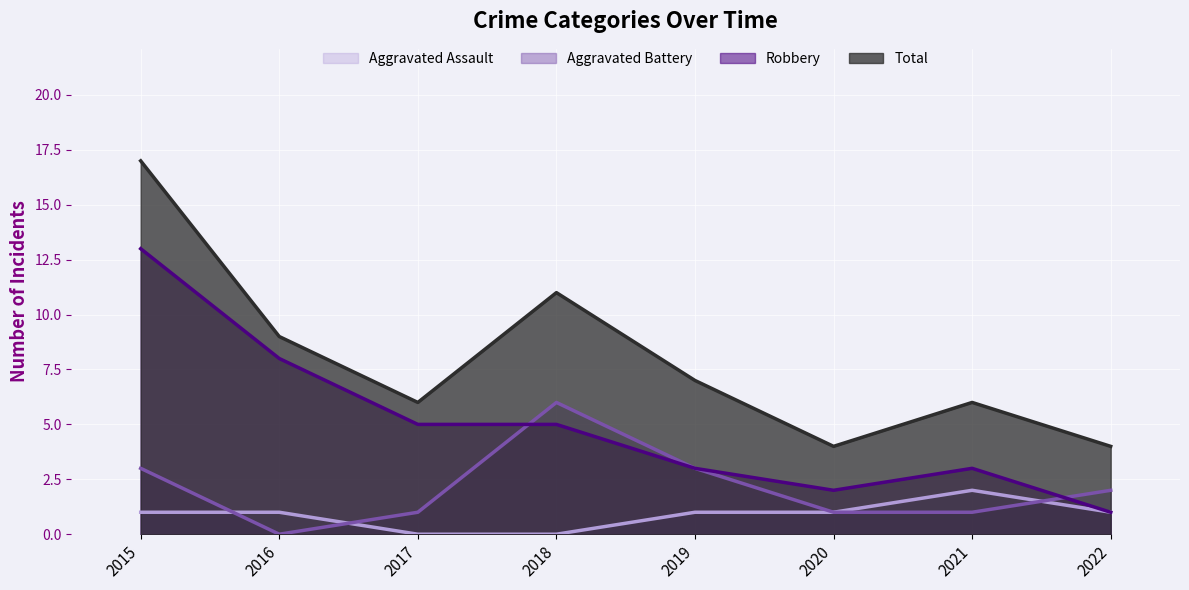

Count the Aggravated Assault values in the range 1 to 2.

6